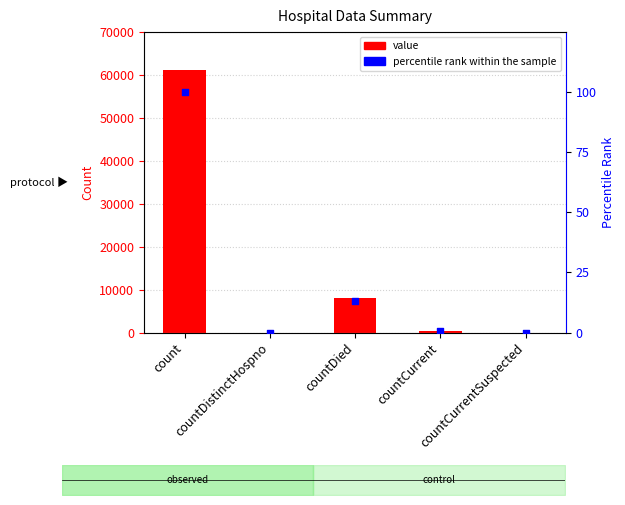

Which series has the widest spread of Y values?

value